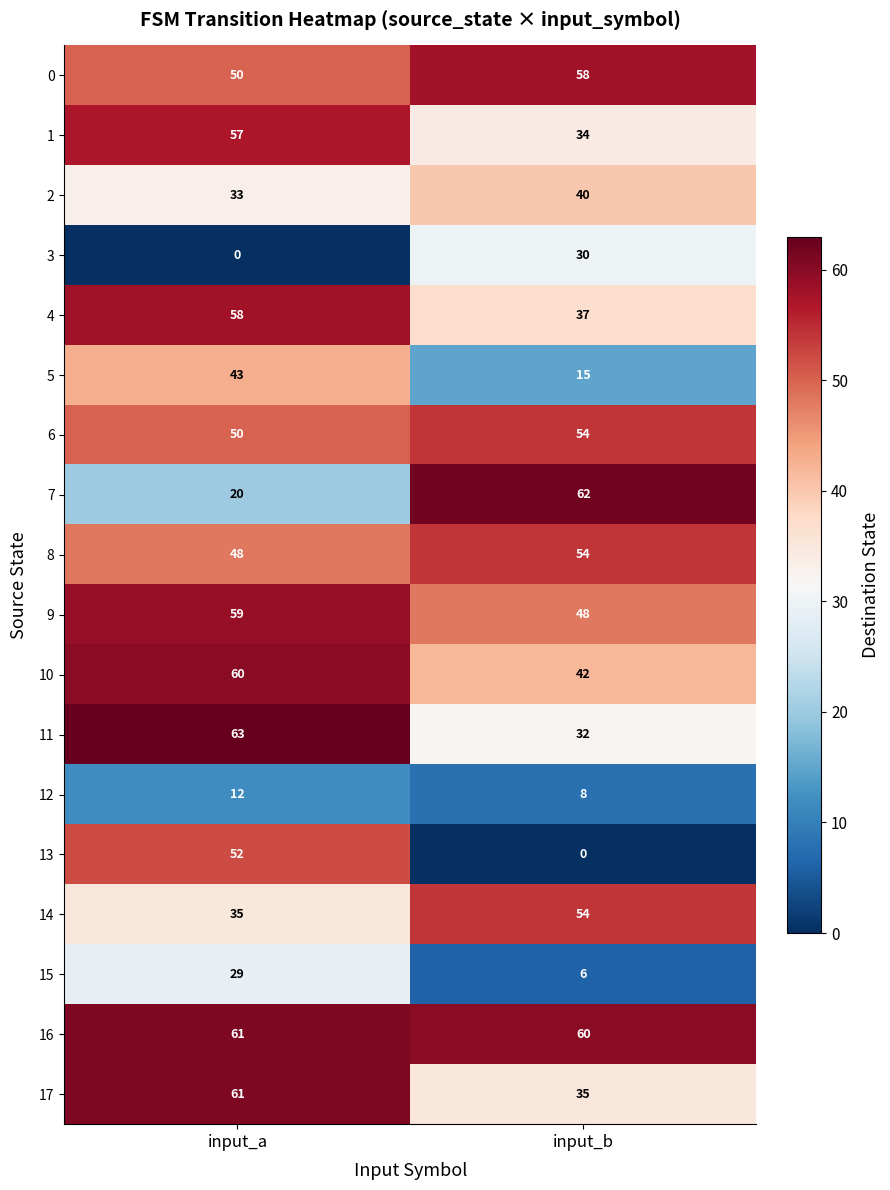

Rank the categories by 14 value from lowest to highest.

input_a, input_b